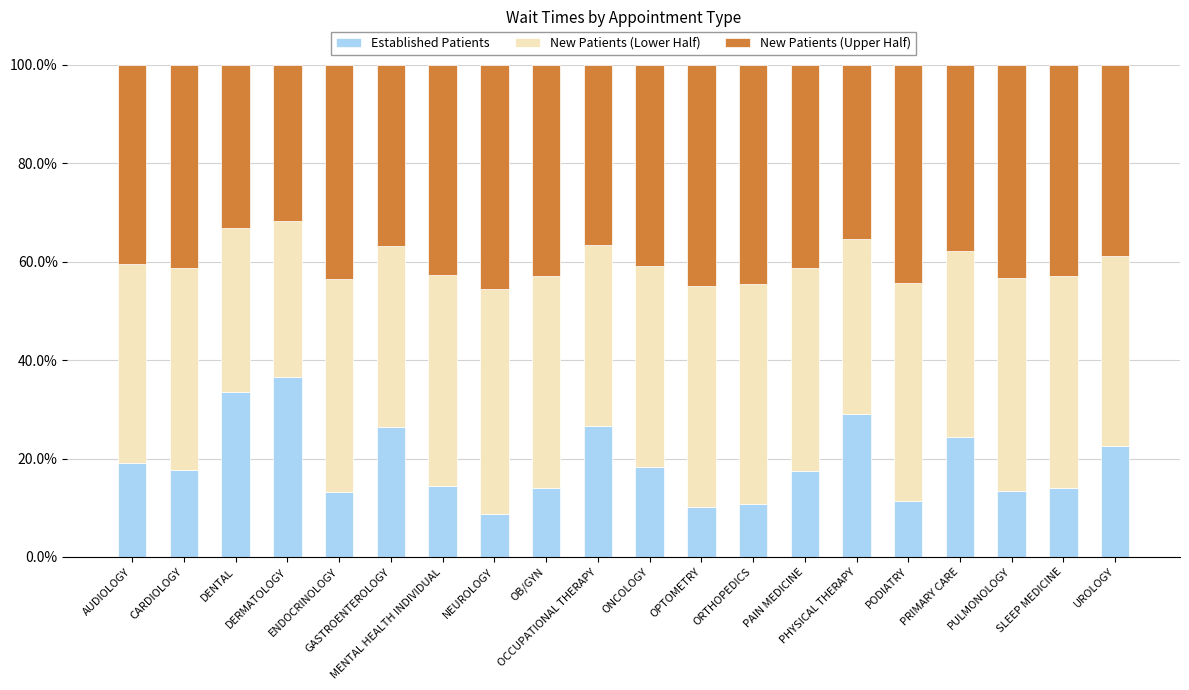

What is the value of the Established Patients bar at the 17th from the left?

24.3